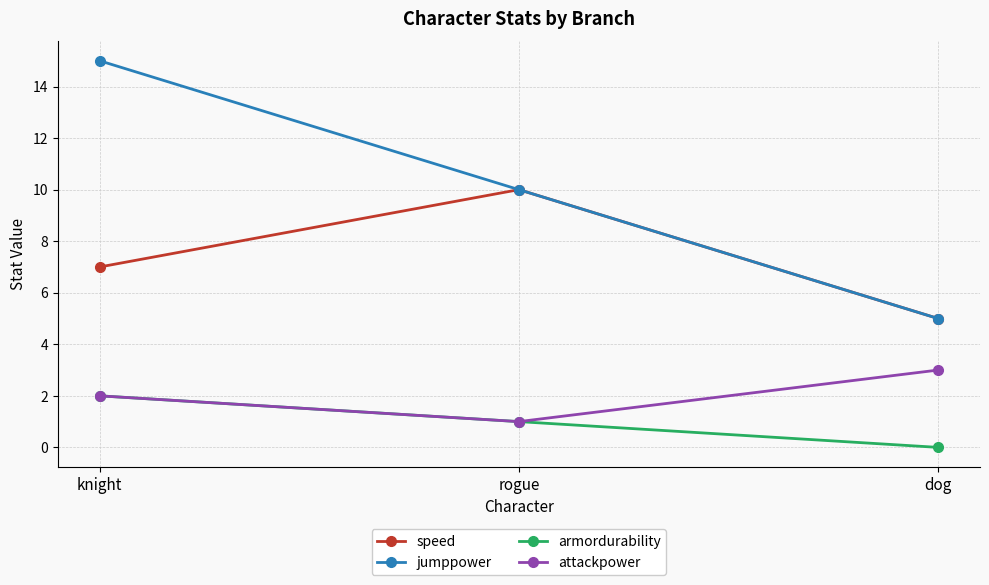

Which series has the widest spread of values?

jumppower